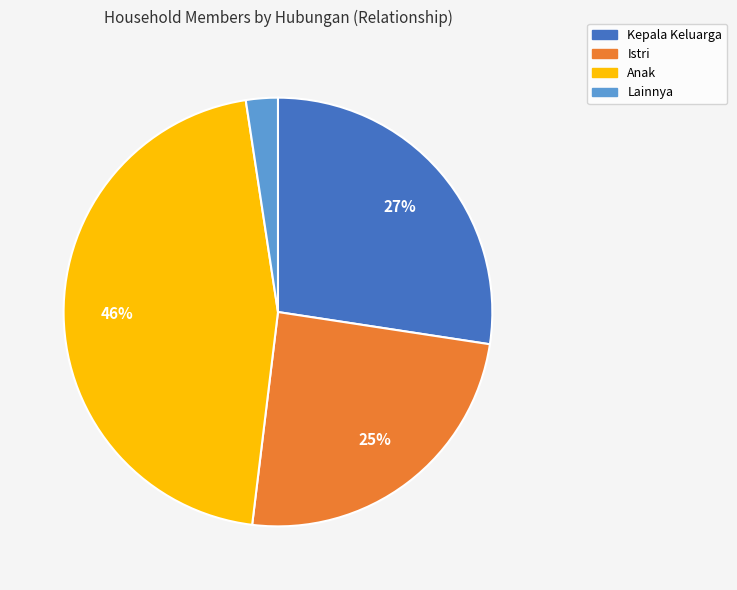

What is the largest slice in the pie chart?

Anak